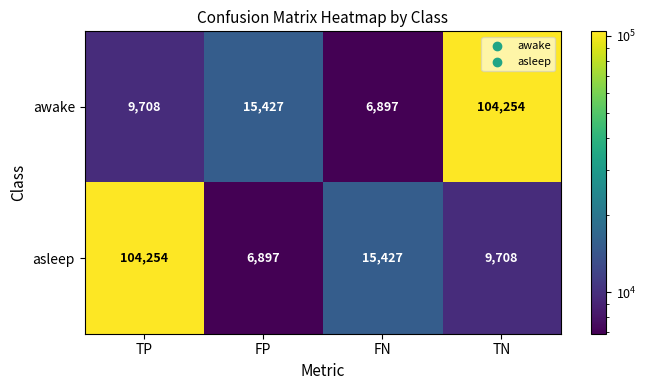

Reading left to right, what are all the values shown in this chart?

awake: TP=9708	FP=15427	FN=6897	TN=104254
asleep: TP=104254	FP=6897	FN=15427	TN=9708